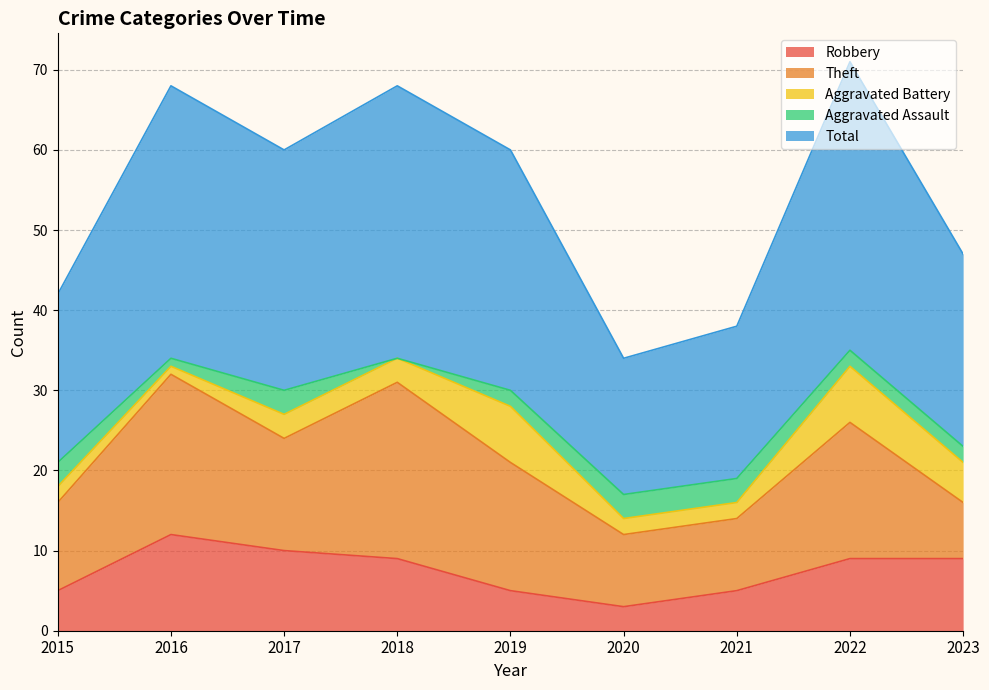

The value of Aggravated Battery at 2020 is 3. True or false?

False